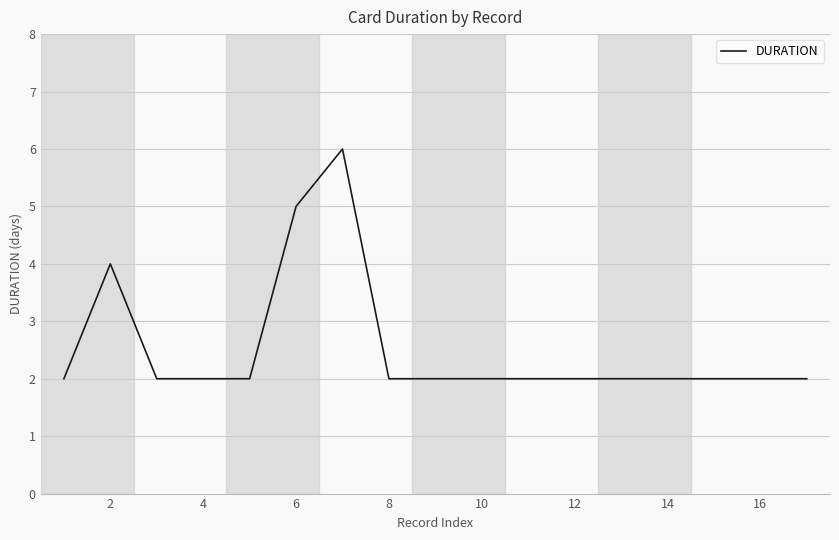

What is the maximum value shown in the chart?

6